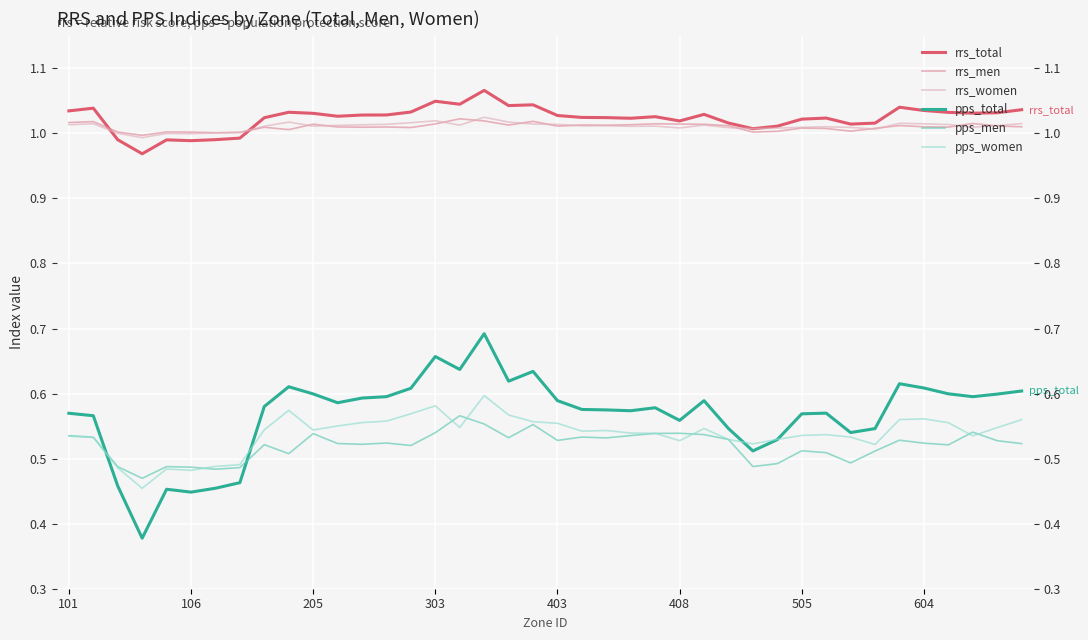

In pps_total, how many points are lower than both neighbors (excluding endpoints)?

10